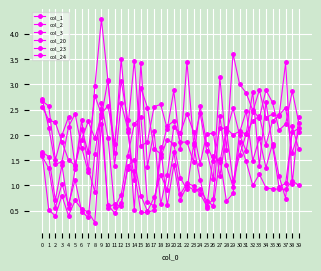

Count the number of data series in this chart.

6